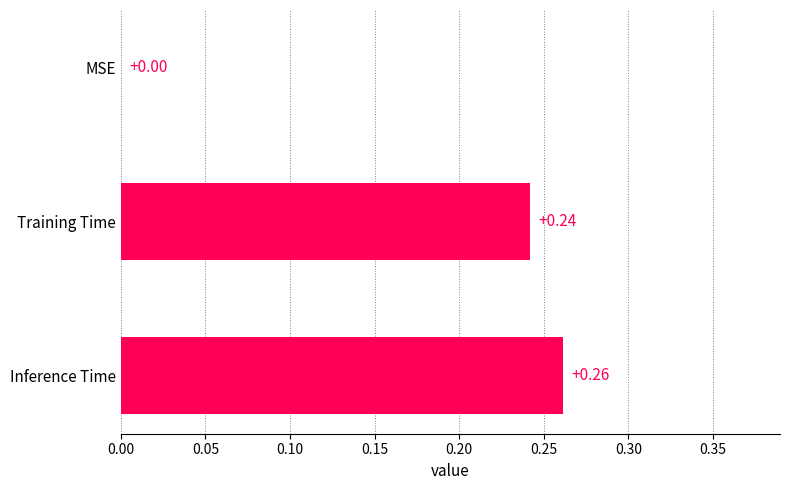

What is the sum of all values?

0.5